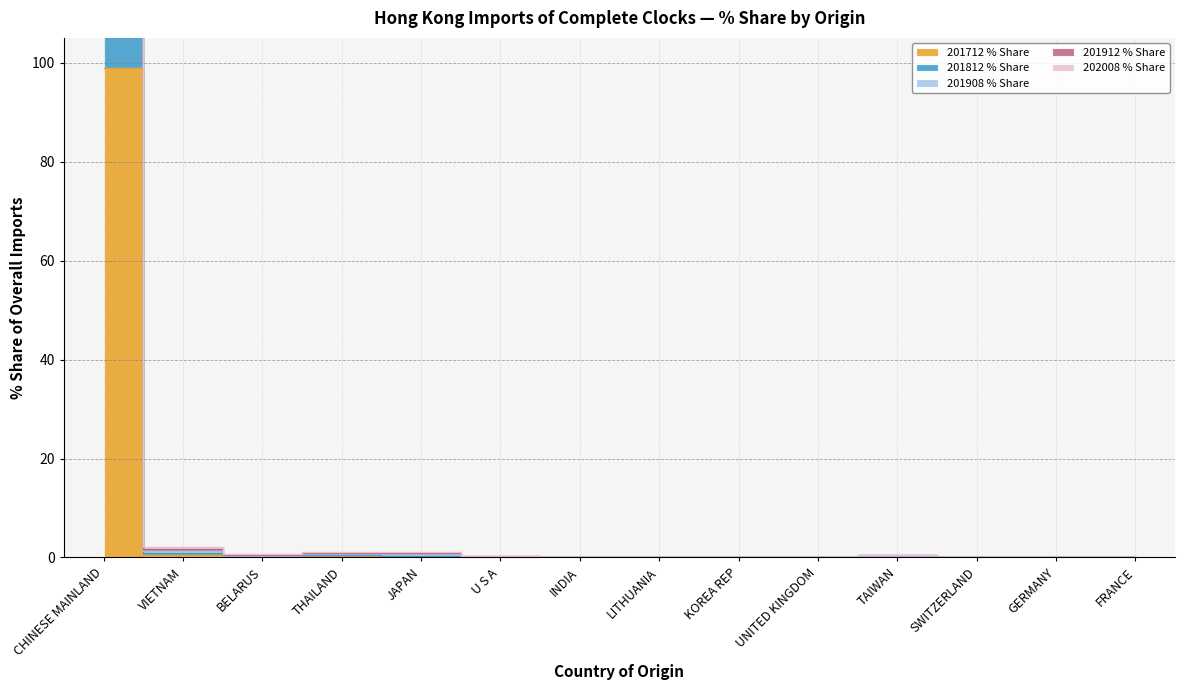

True or false: 201912 % Share and 202008 % Share intersect in this chart.

False